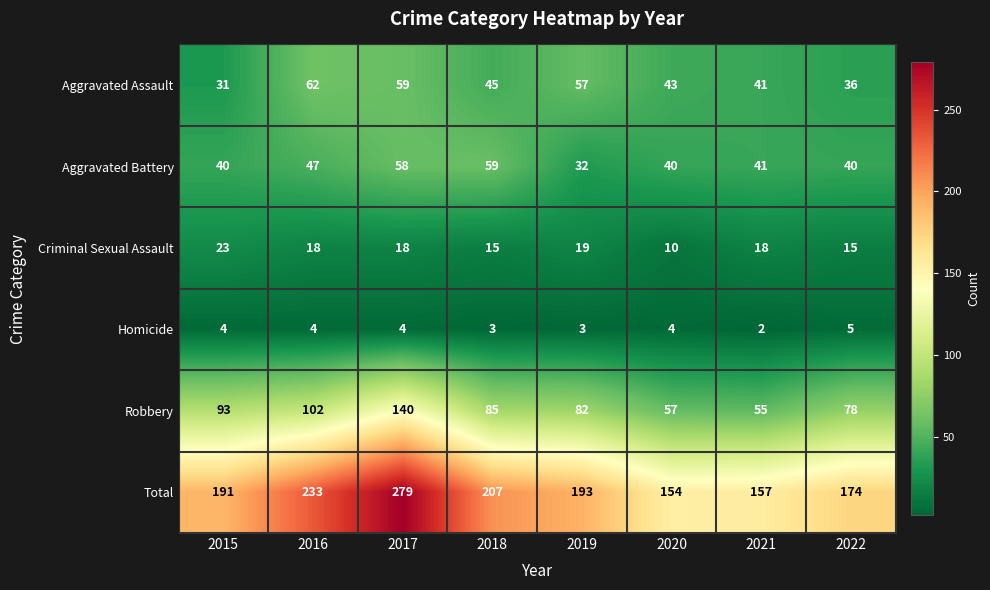

List the series in order of their peak value, lowest first.

Homicide, Criminal Sexual Assault, Aggravated Battery, Aggravated Assault, Robbery, Total